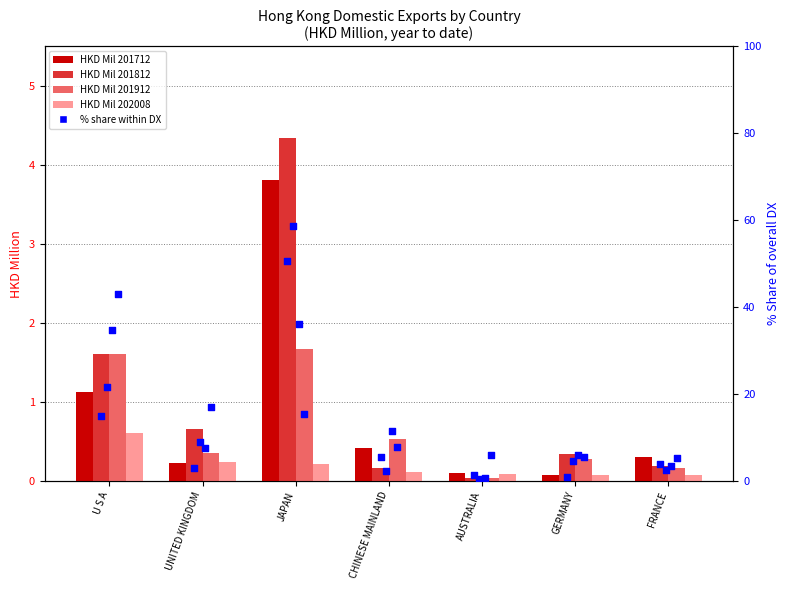

What is the total value across all series at CHINESE MAINLAND?

27.0